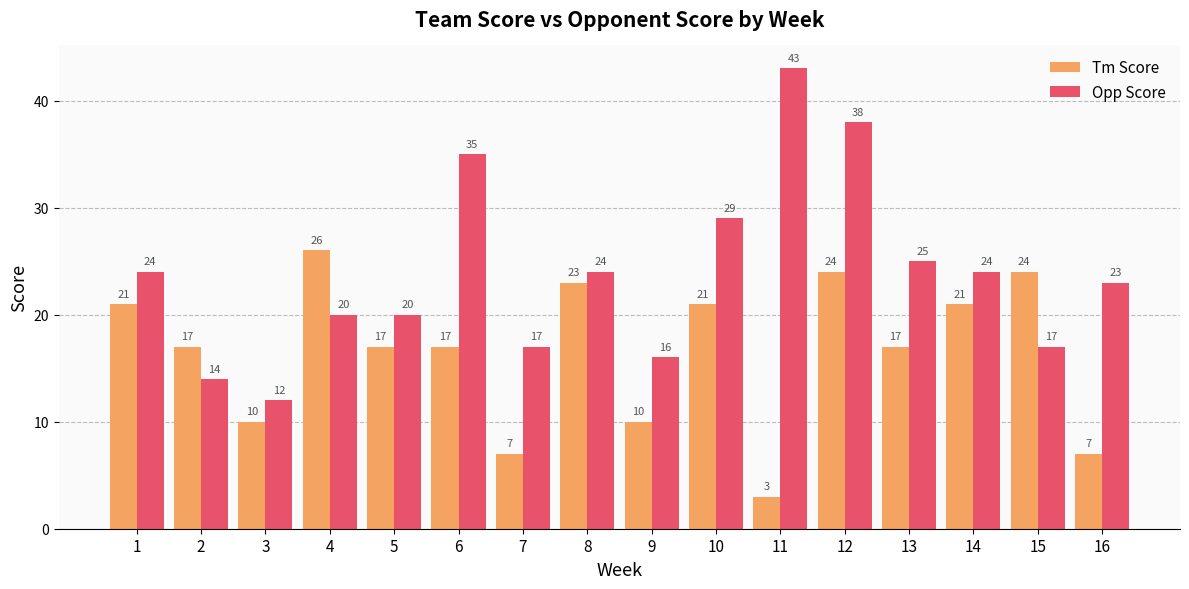

The value of Tm Score at 15 is 24. True or false?

True